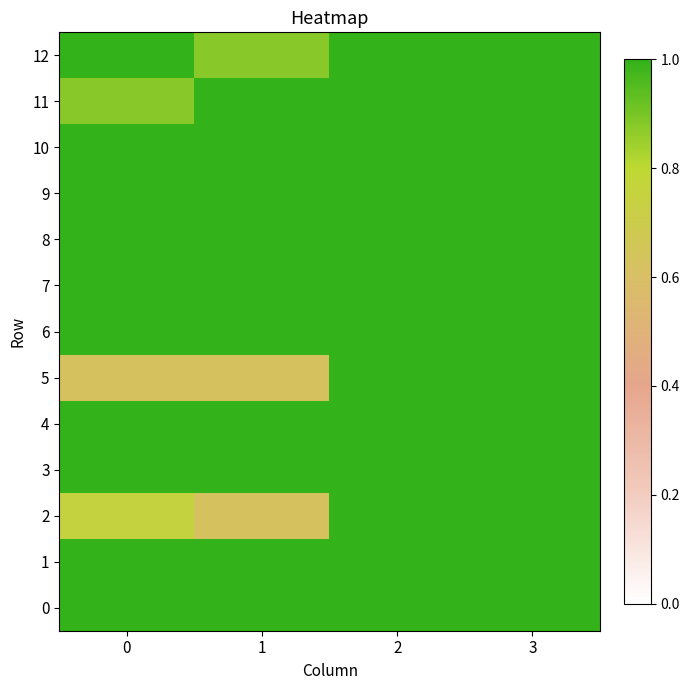

Which series has the widest spread of values?

2